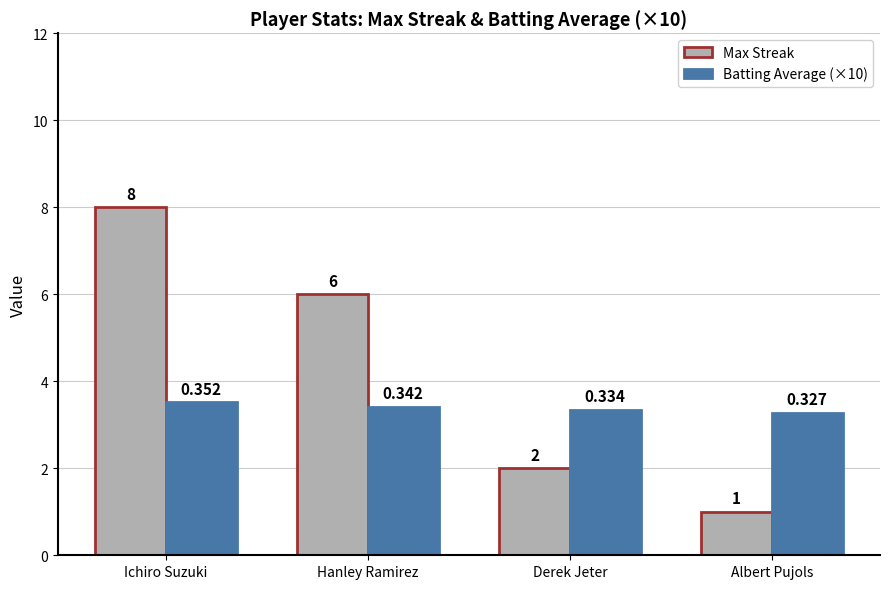

True or false: Max Streak has a value of 0.5 at Albert Pujols.

False